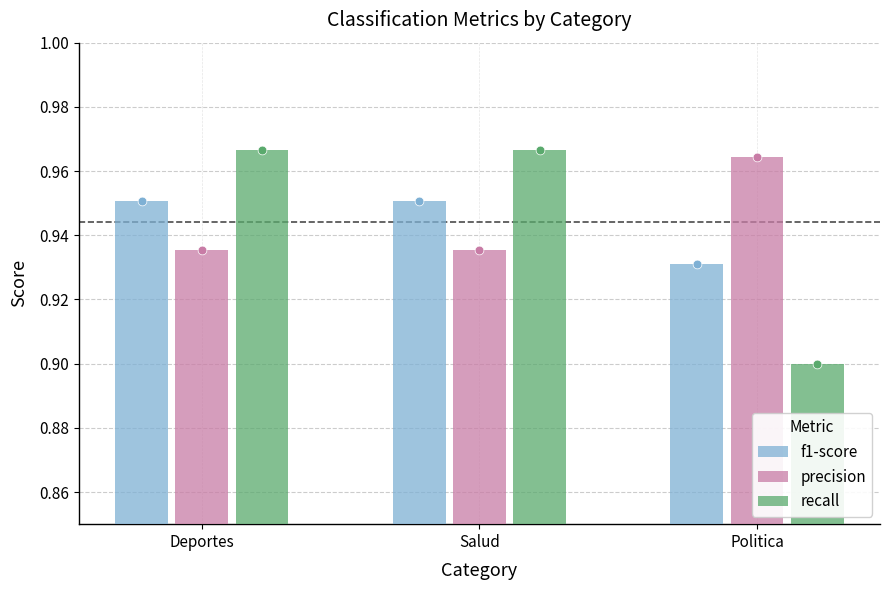

Which series reaches the maximum Y coordinate?

recall